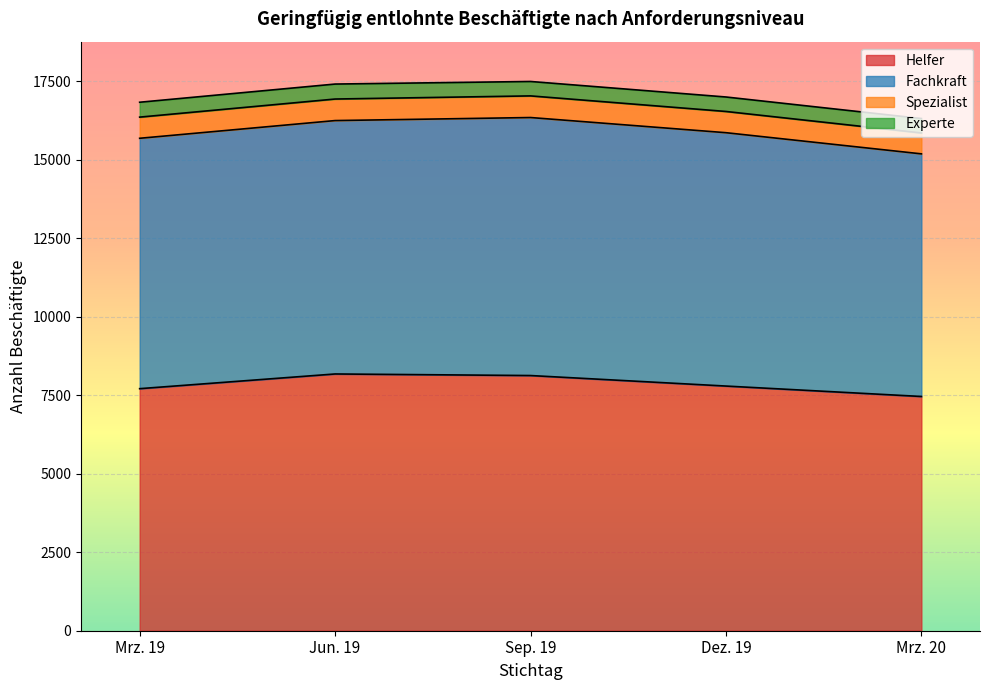

What is the highest value of the Helfer series?

8177